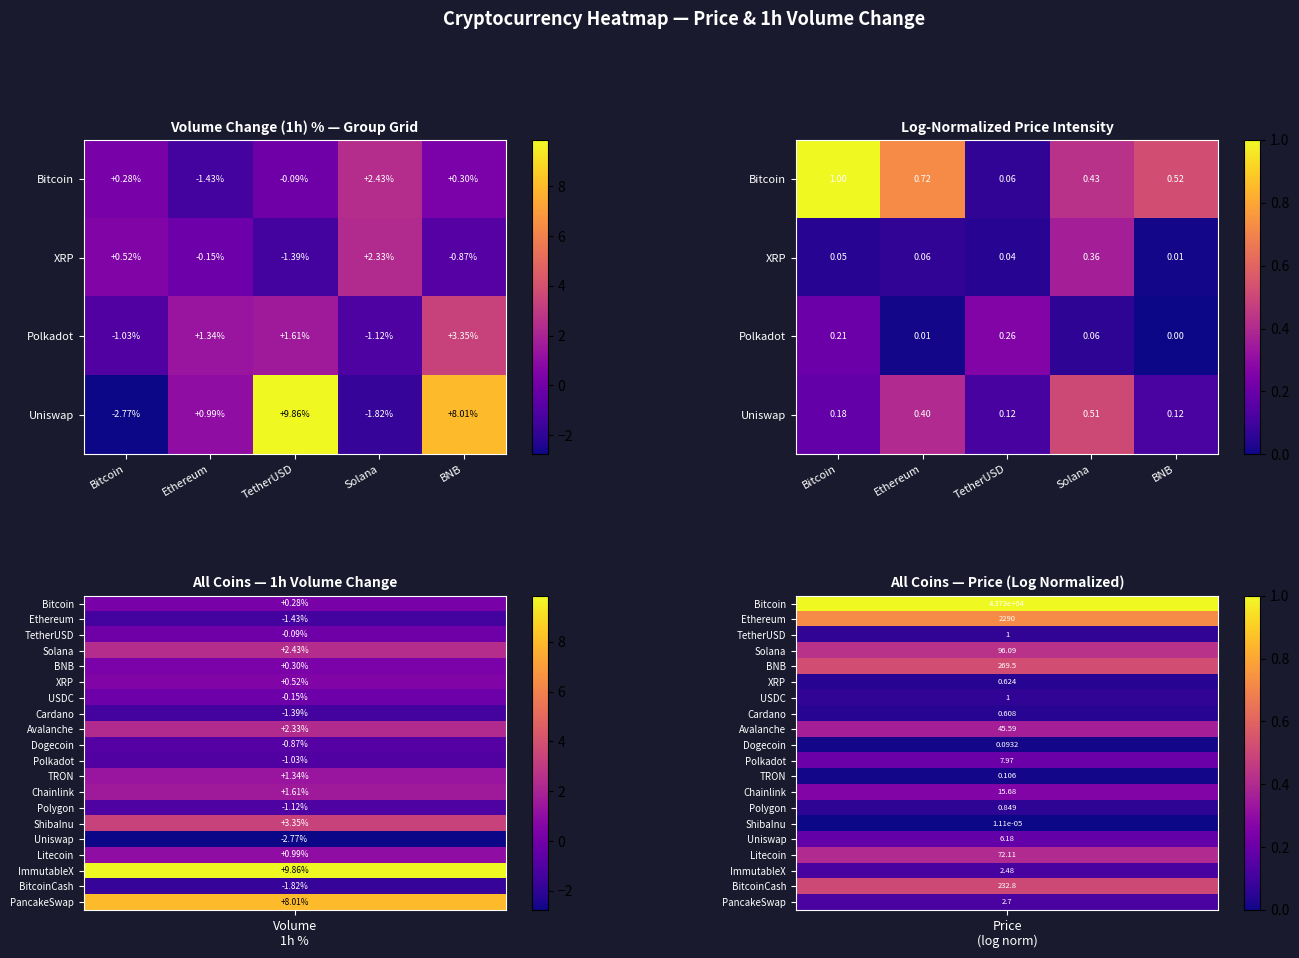

List the labels in order of Bitcoin value, smallest first.

TetherUSD, Solana, BNB, Ethereum, Bitcoin